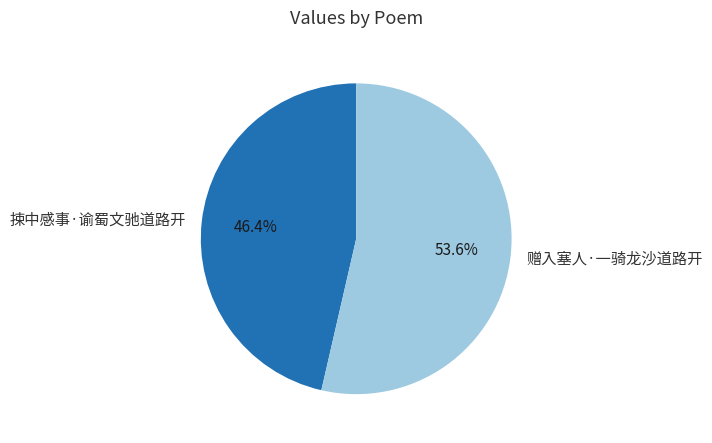

Which category accounts for the majority?

赠入塞人·一骑龙沙道路开